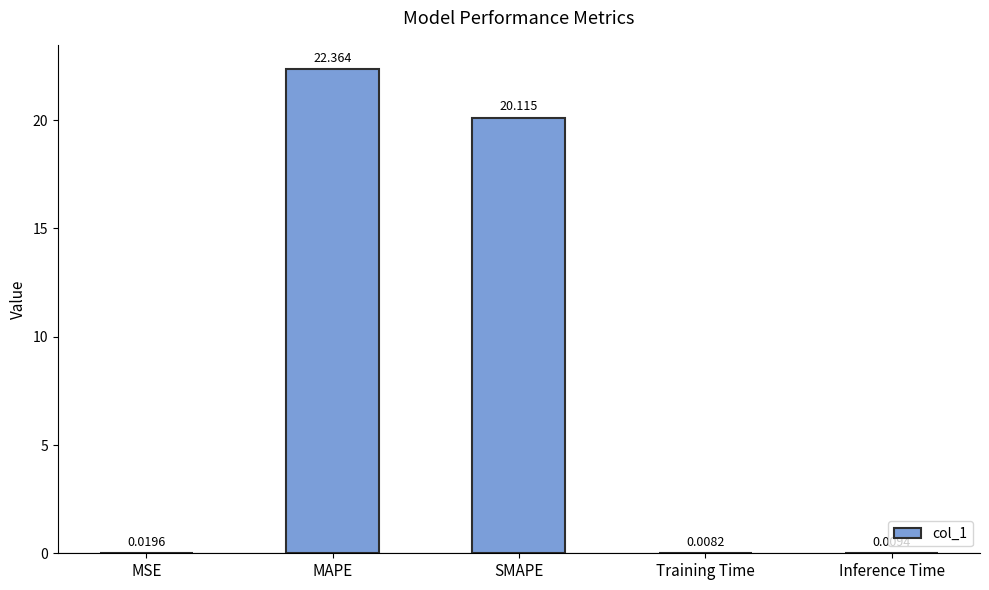

At which label is the value closest to 11?

SMAPE